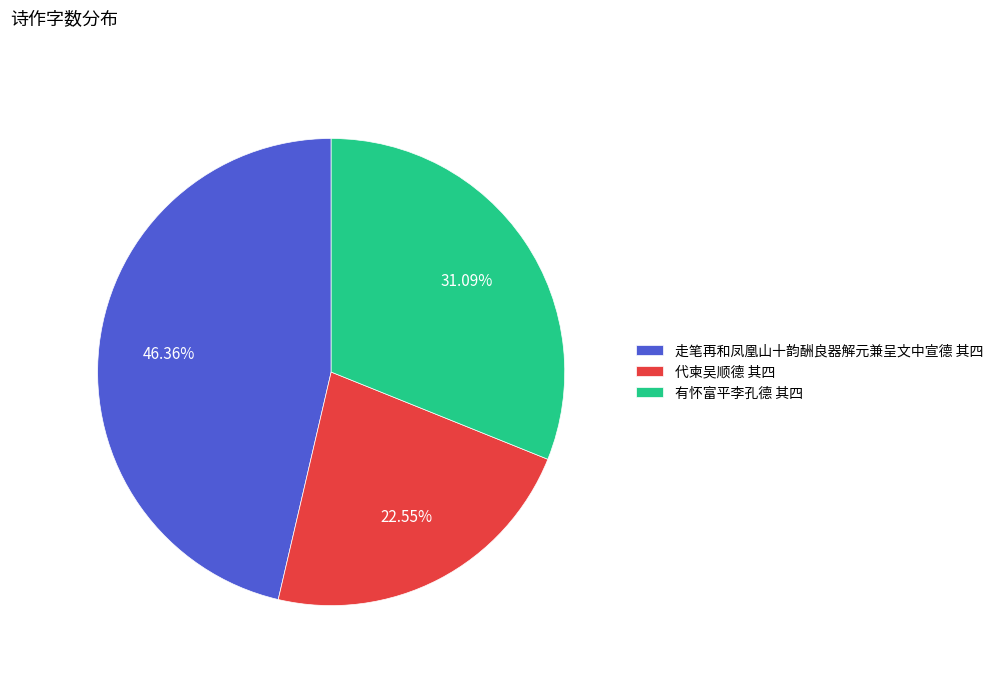

Is the sum of 有怀富平李孔德 其四 and 代柬吴顺德 其四 greater than half?

Yes